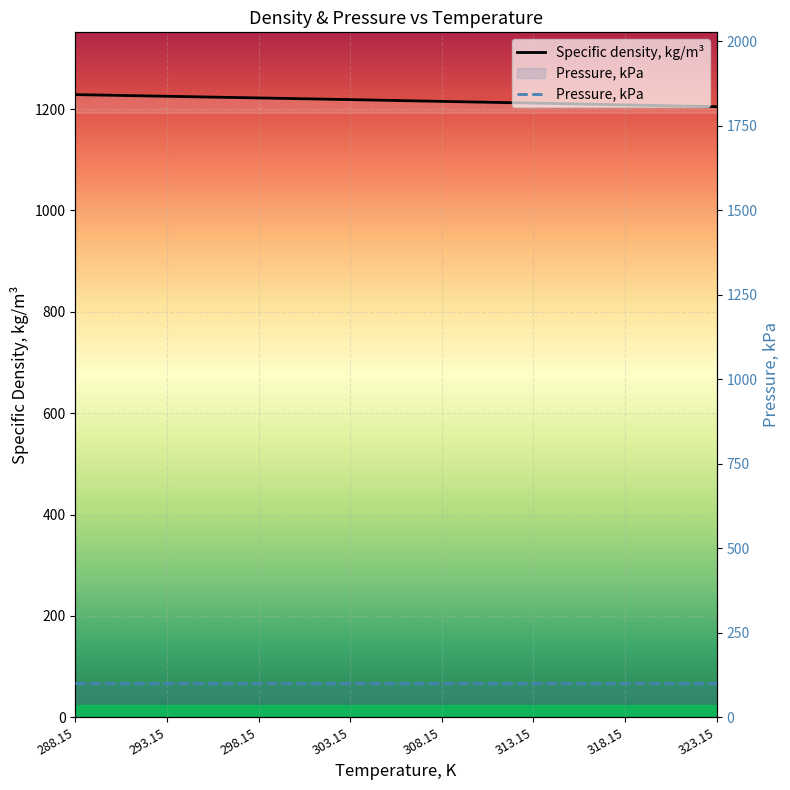

Reading left to right, list all the values displayed in this chart.

Specific density, kg/m³: 1228.6	1225.3	1222.0	1218.7	1215.2	1211.8	1208.2	1204.8
Pressure, kPa: 101.3	101.3	101.3	101.3	101.3	101.3	101.3	101.3